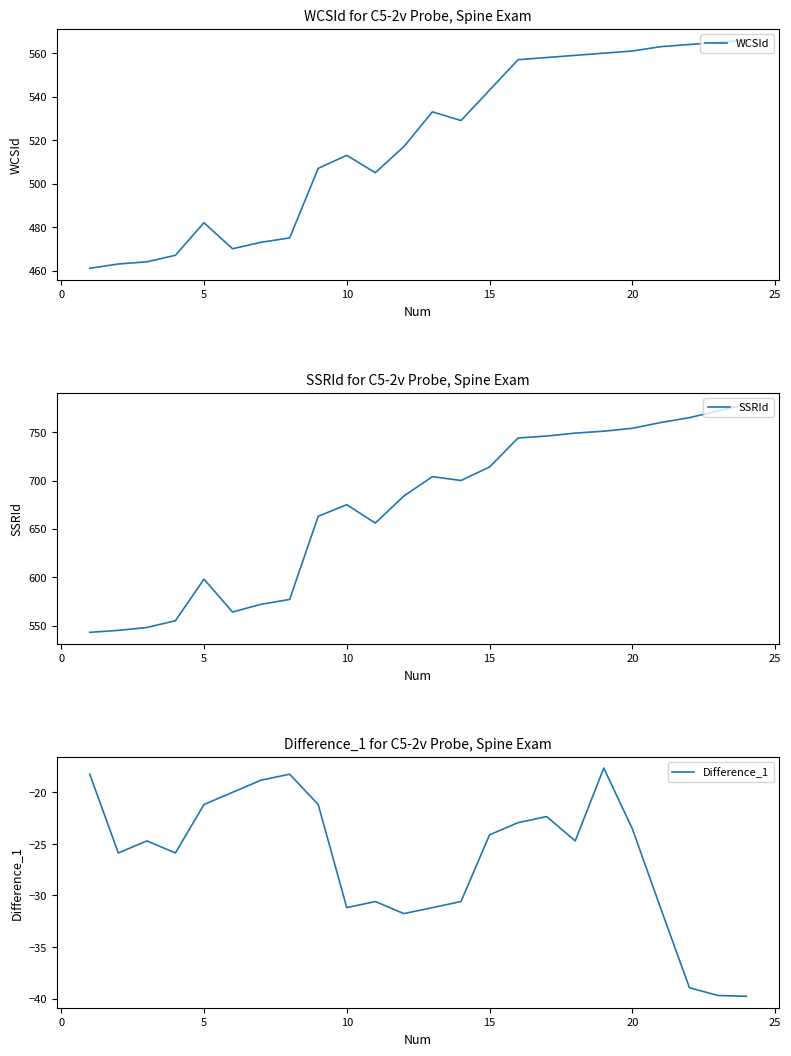

What is the highest value of the WCSId series?

566